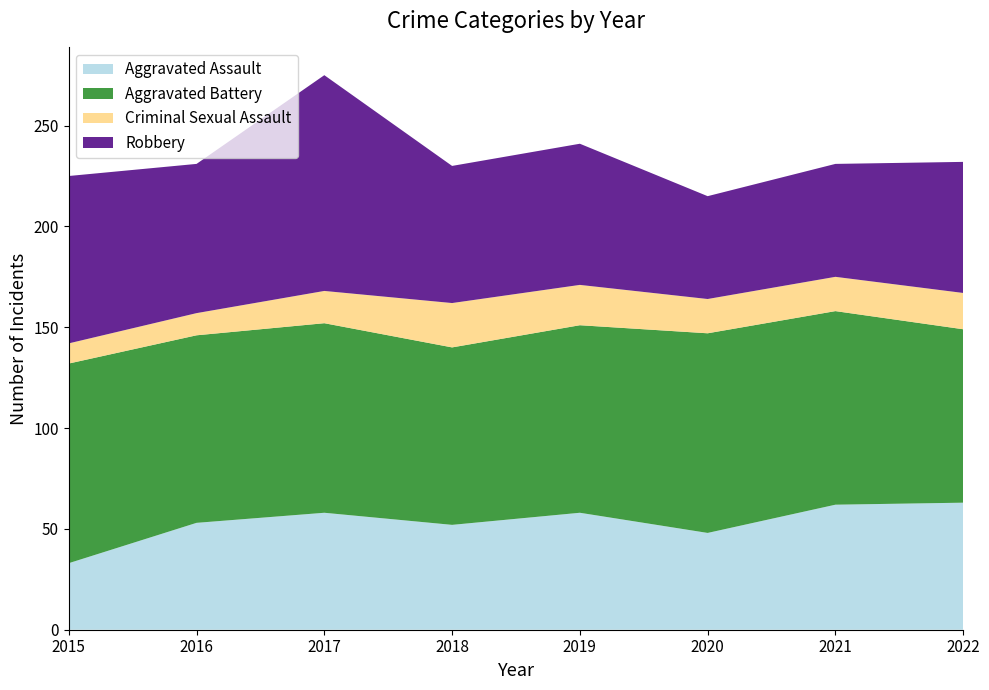

Reading left to right, list all the values displayed in this chart.

Aggravated Assault: 2015=33	2016=53	2017=58	2018=52	2019=58	2020=48	2021=62	2022=63
Aggravated Battery: 2015=99	2016=93	2017=94	2018=88	2019=93	2020=99	2021=96	2022=86
Criminal Sexual Assault: 2015=10	2016=11	2017=16	2018=22	2019=20	2020=17	2021=17	2022=18
Robbery: 2015=83	2016=74	2017=107	2018=68	2019=70	2020=51	2021=56	2022=65